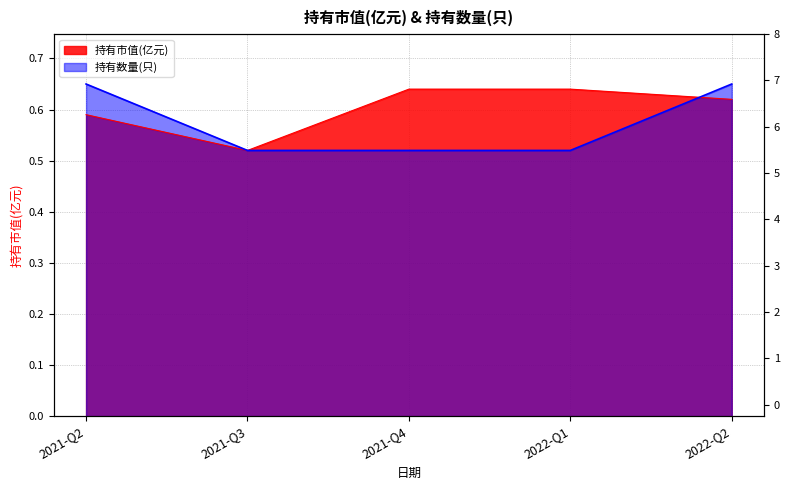

What is the smallest value displayed?

0.5